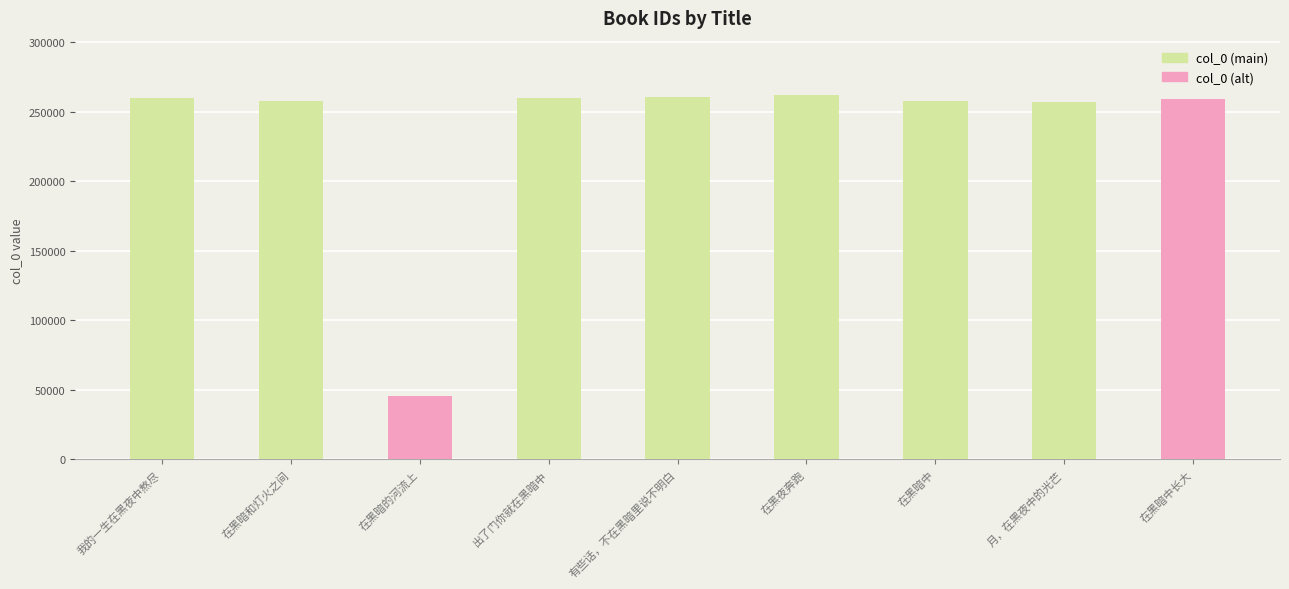

How many categories are shown in the chart?

9